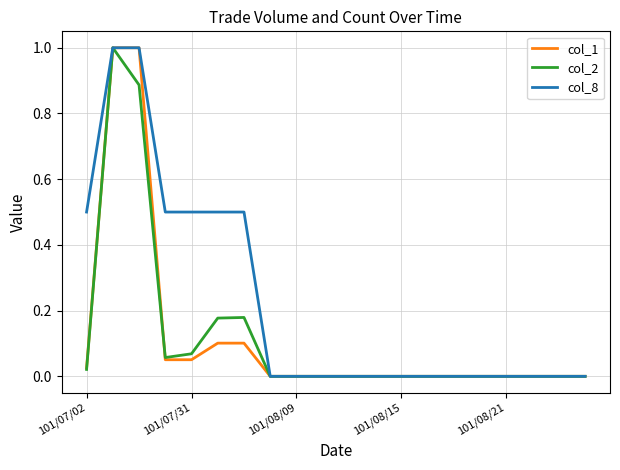

What is the highest value of the col_8 series?

1.0